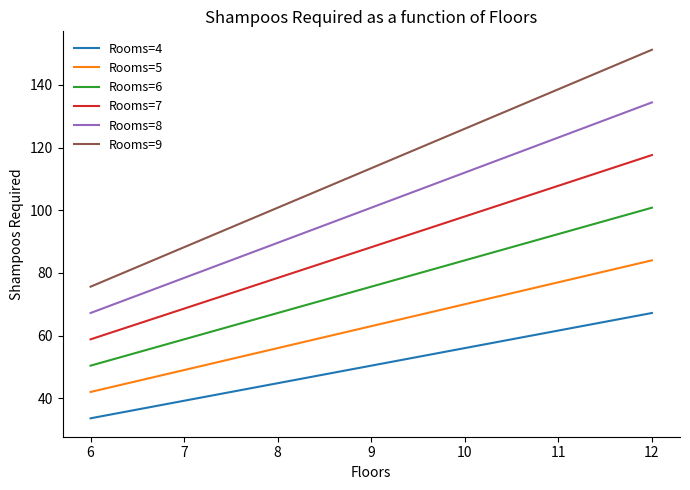

True or false: Rooms=5 and Rooms=4 intersect in this chart.

False